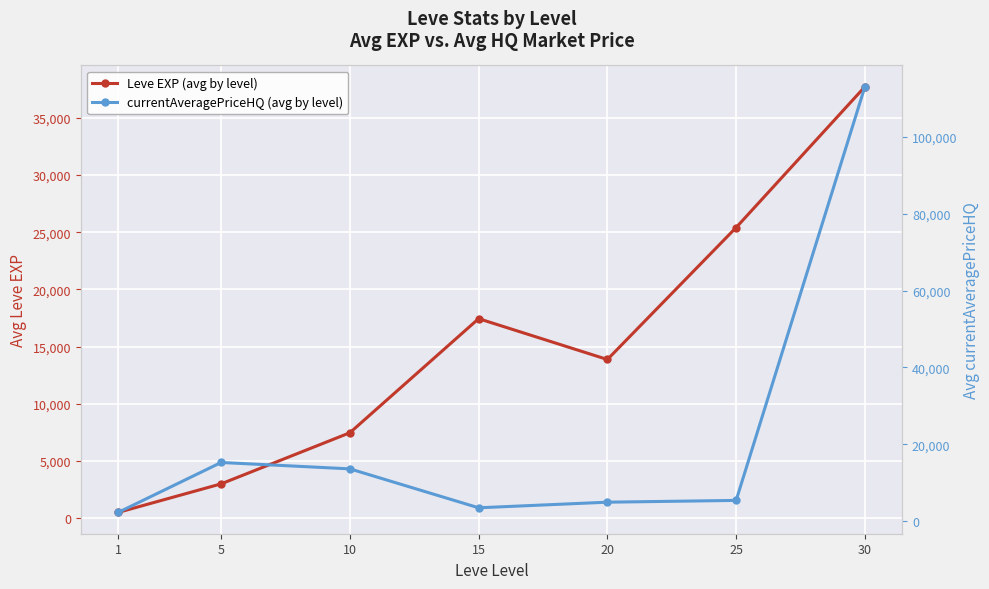

Reading left to right, transcribe all the data shown in this chart.

Leve EXP (avg by level): 1=510.2	5=3008.3	10=7475.0	15=17445.0	20=13876.7	25=25410.0	30=37715.0
currentAveragePriceHQ (avg by level): 1=2277.7	5=15272.6	10=13610.8	15=3486.4	20=4943.5	25=5405.1	30=113001.1